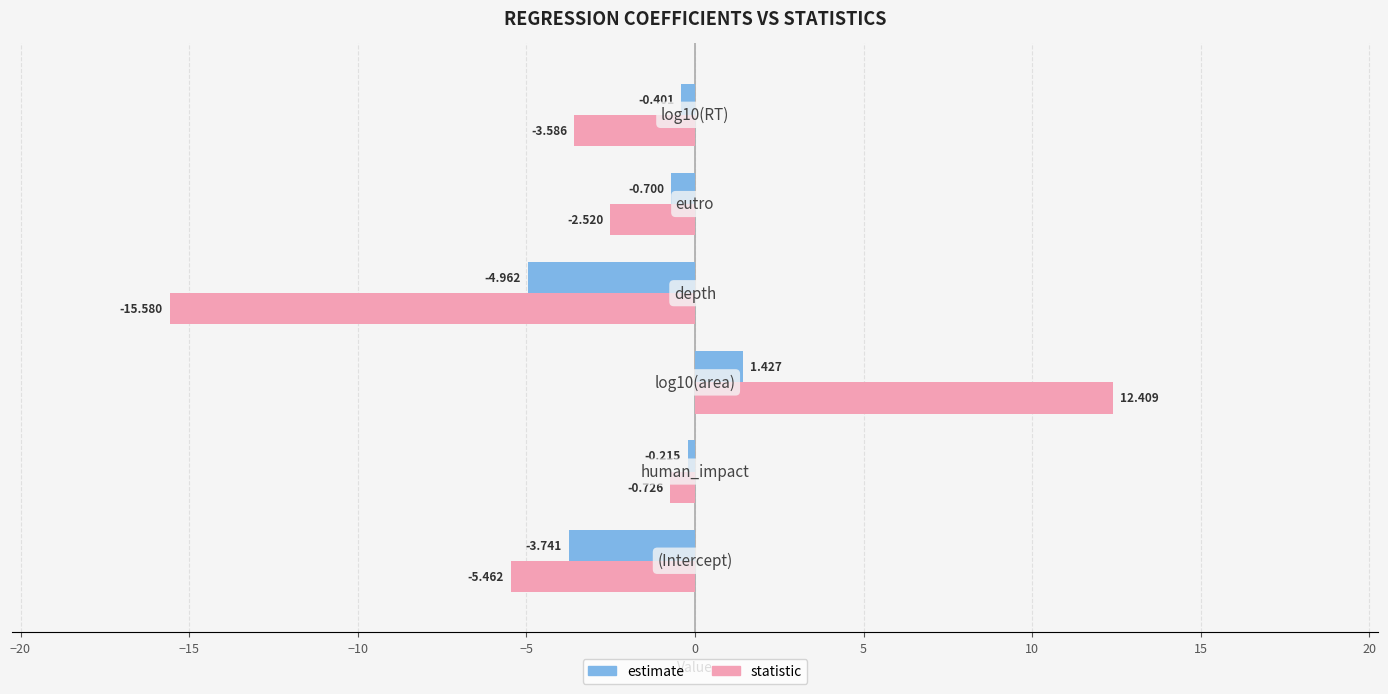

What is the sum of all statistic values?

-15.5